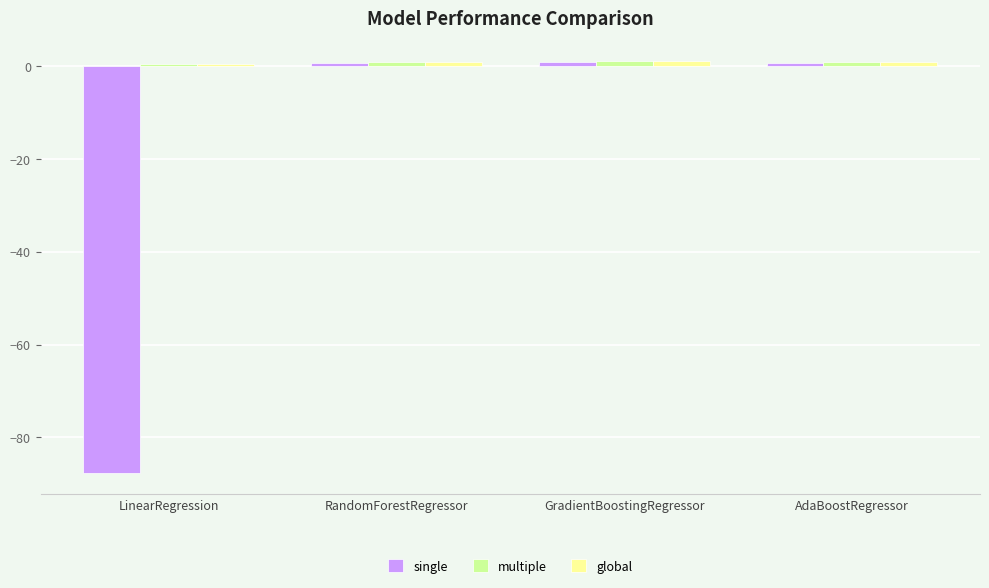

How many data points does each series have?

4